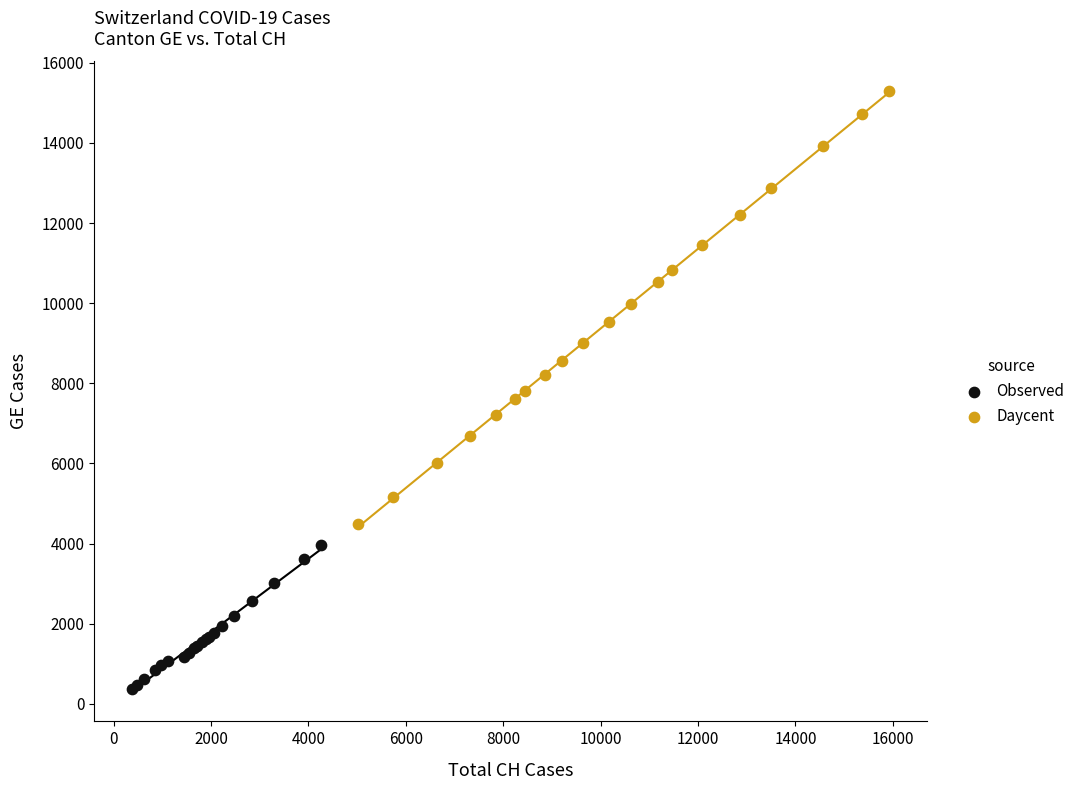

Which series reaches the minimum Y coordinate?

Observed